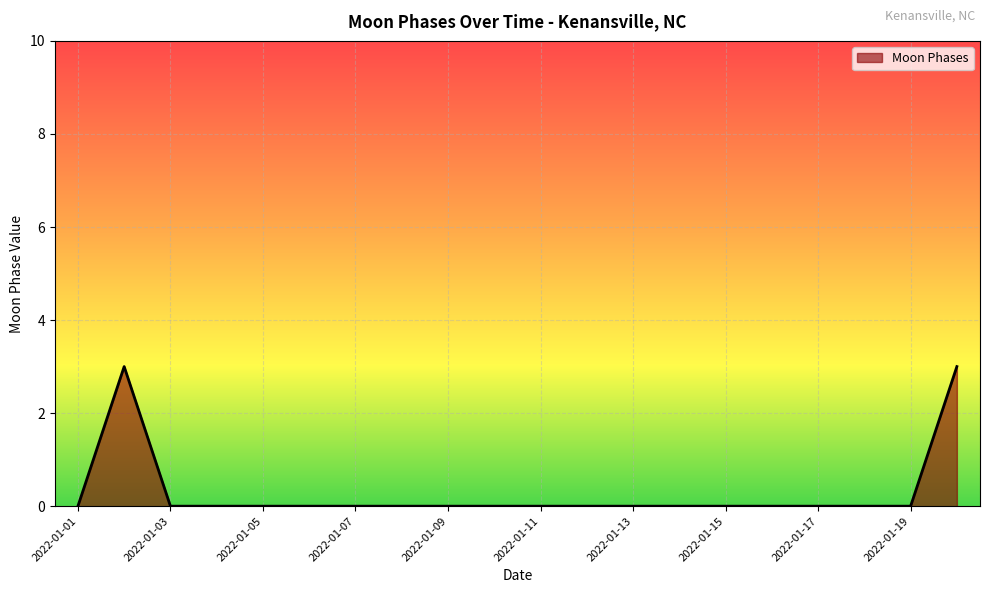

How many values are between 0 and 1?

18